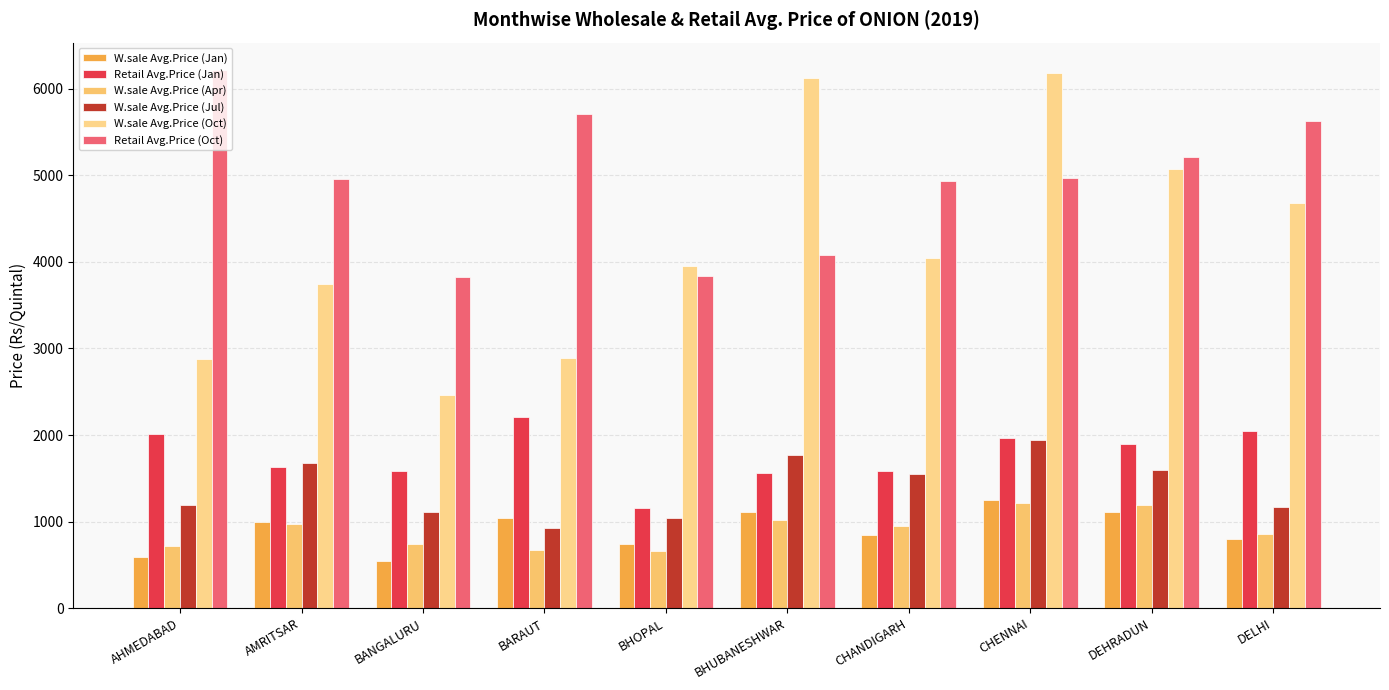

What is the greatest value displayed?

6222